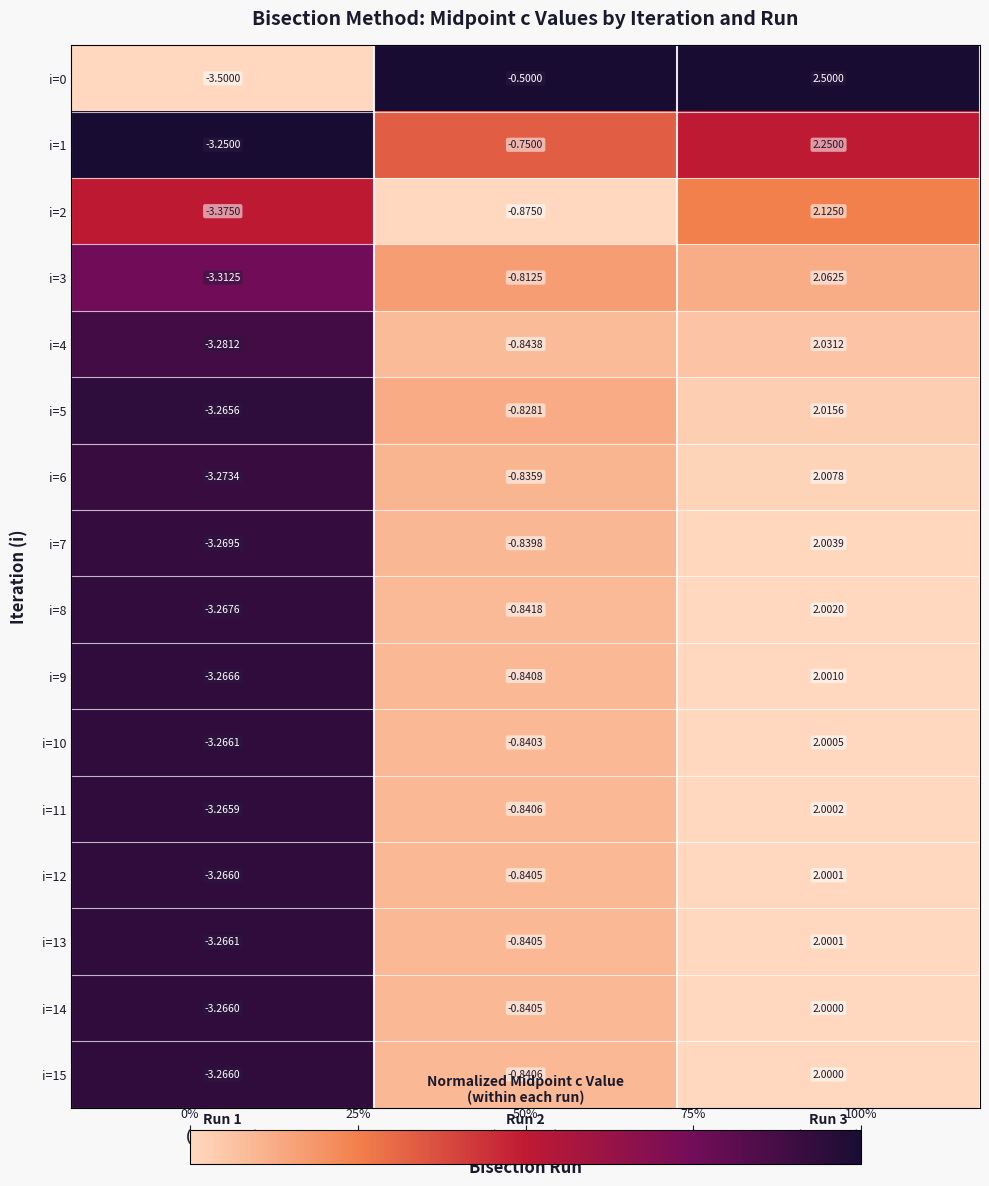

Which series has the largest total across all categories?

i=0